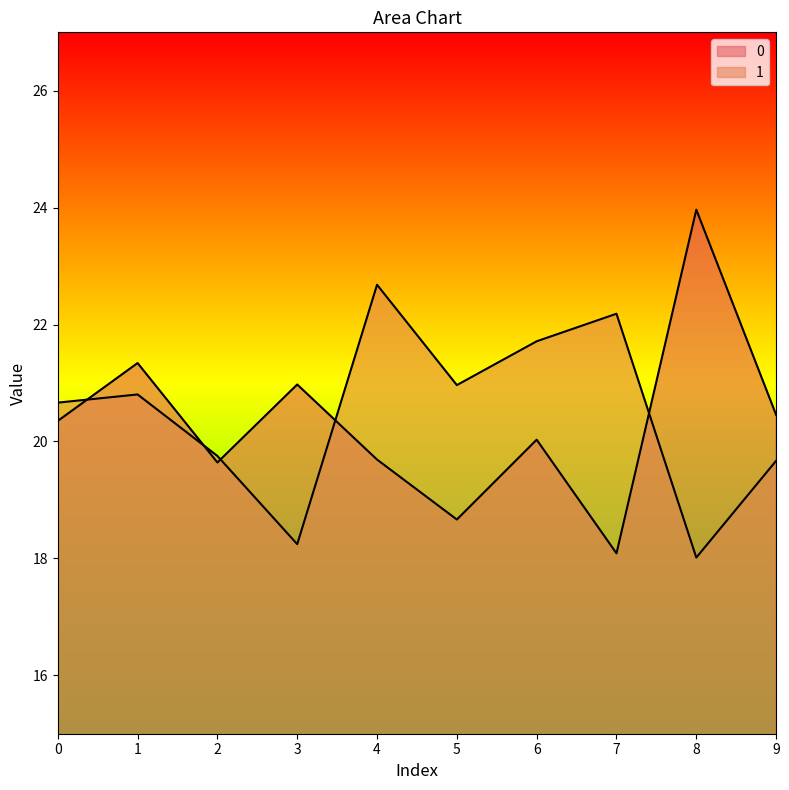

What is the value of the 1 point at the 9th from the left?

18.0